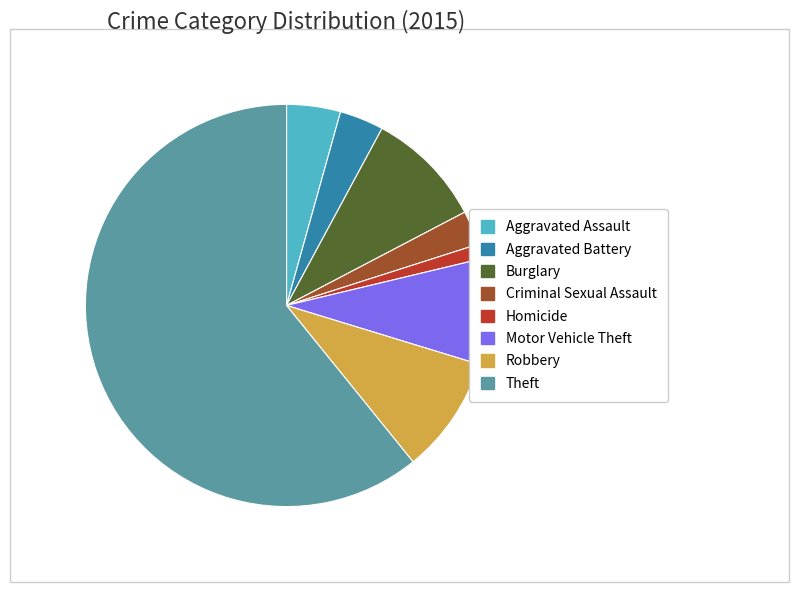

Is there any slice that represents more than half of the pie?

Yes